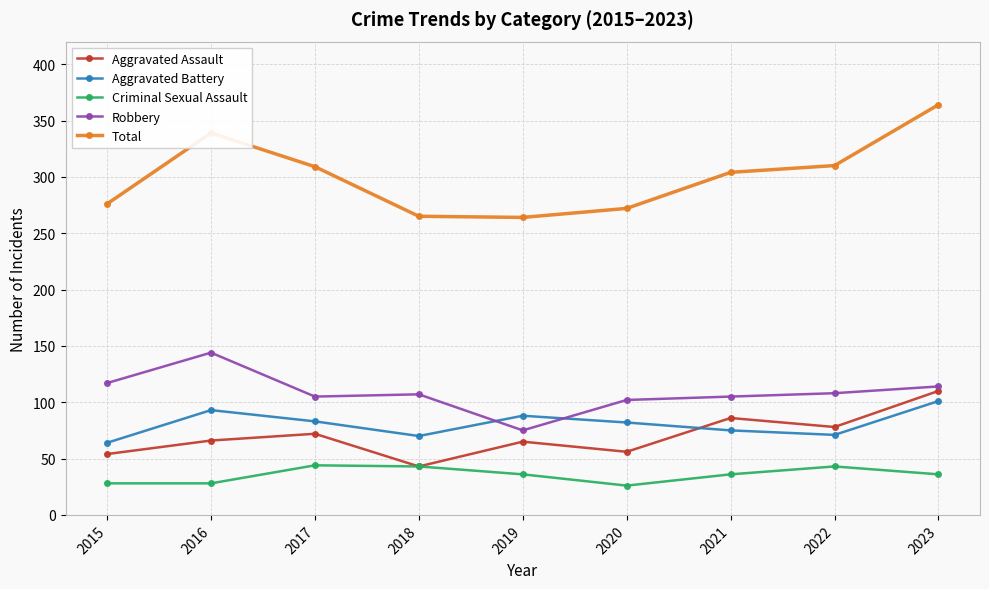

True or false: Criminal Sexual Assault and Robbery intersect in this chart.

False